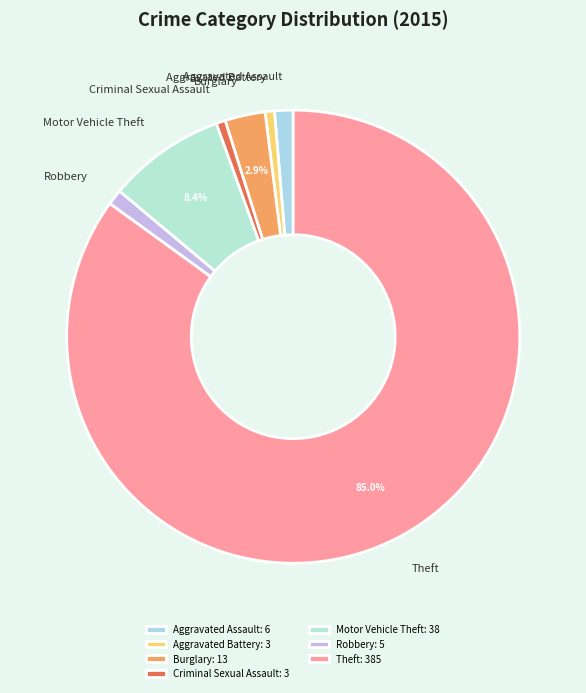

To the nearest percent, what percentage of the pie is Aggravated Battery?

1%